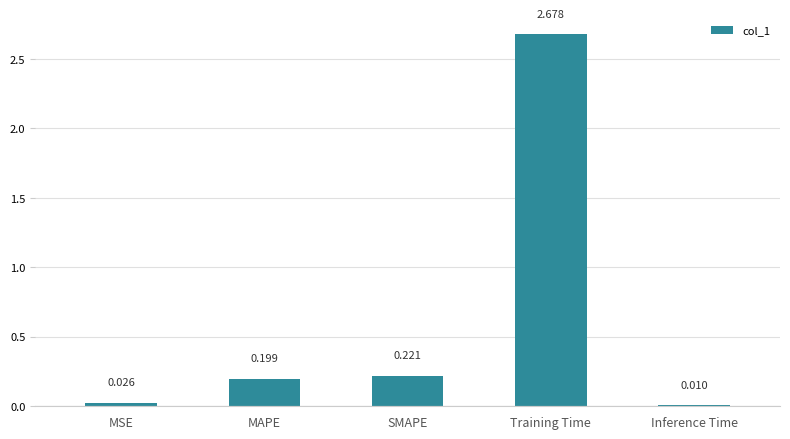

Where is the data nearest to the value 1?

SMAPE